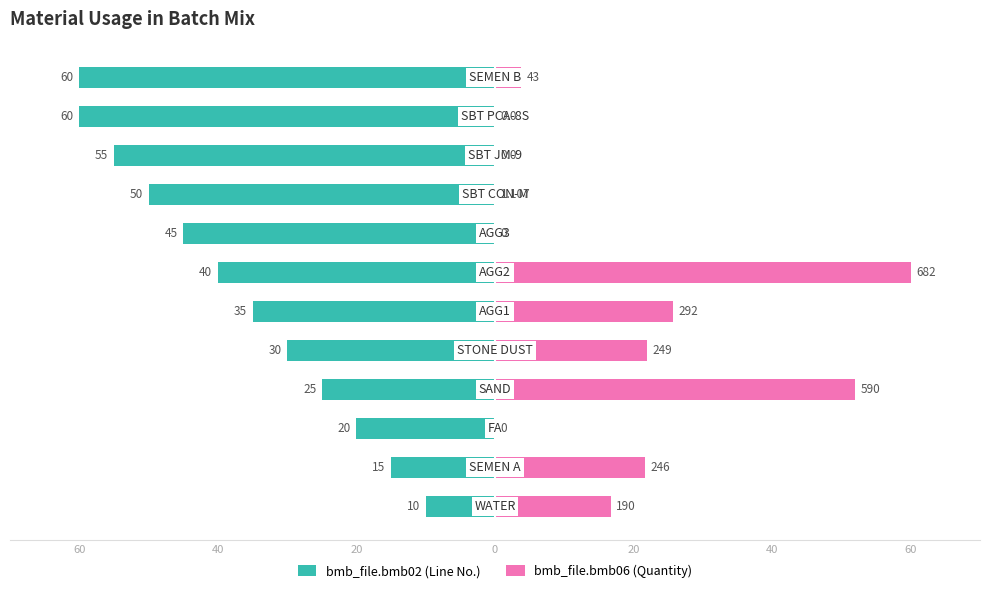

Which series has the largest total across all categories?

bmb_file.bmb06 (Quantity)